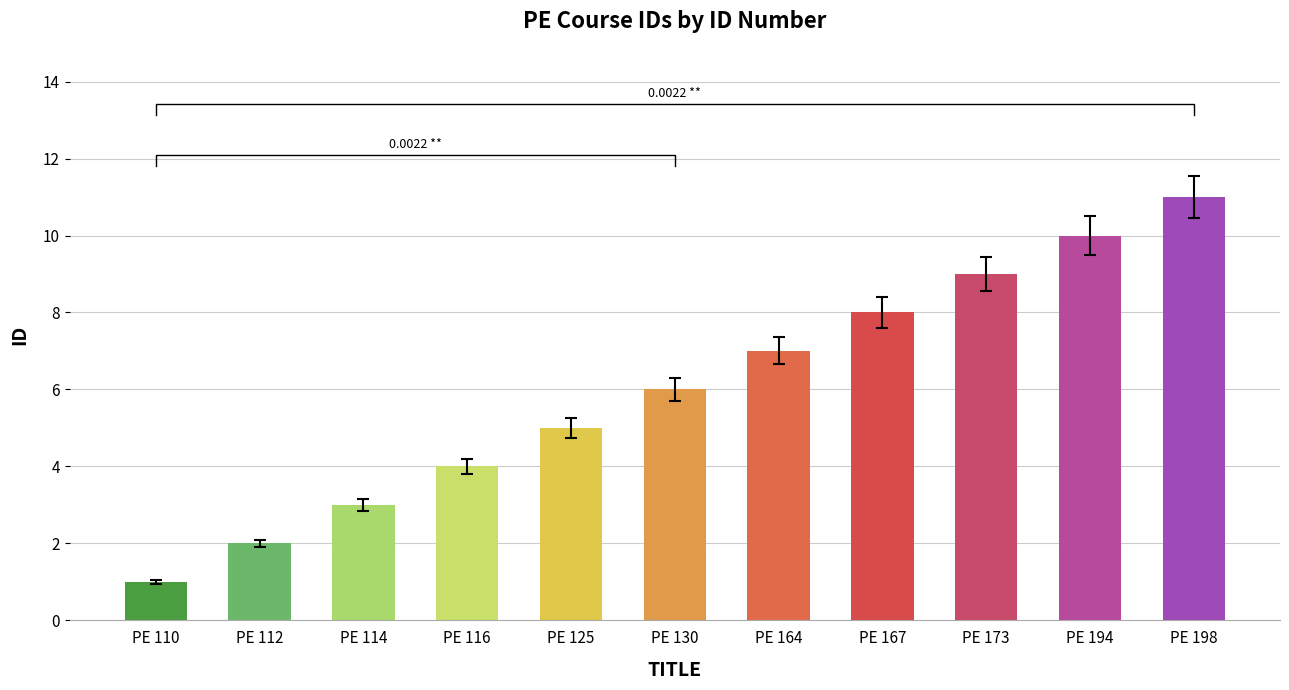

Rank the categories by value from highest to lowest.

PE 198, PE 194, PE 173, PE 167, PE 164, PE 130, PE 125, PE 116, PE 114, PE 112, PE 110